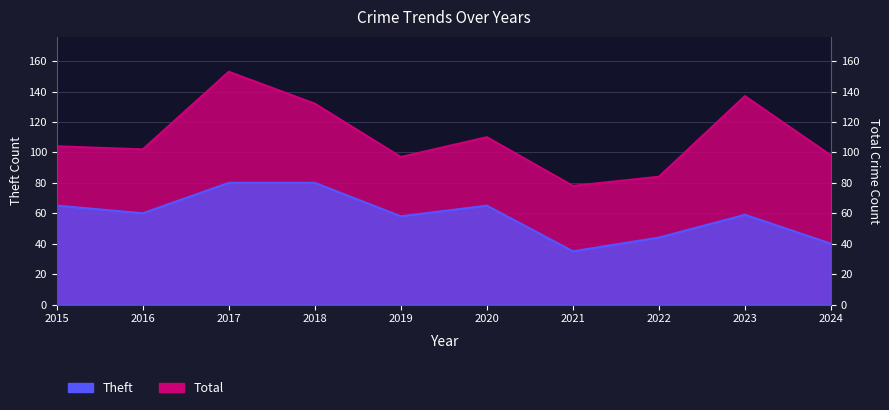

At how many categories does at least one series exceed 147?

1